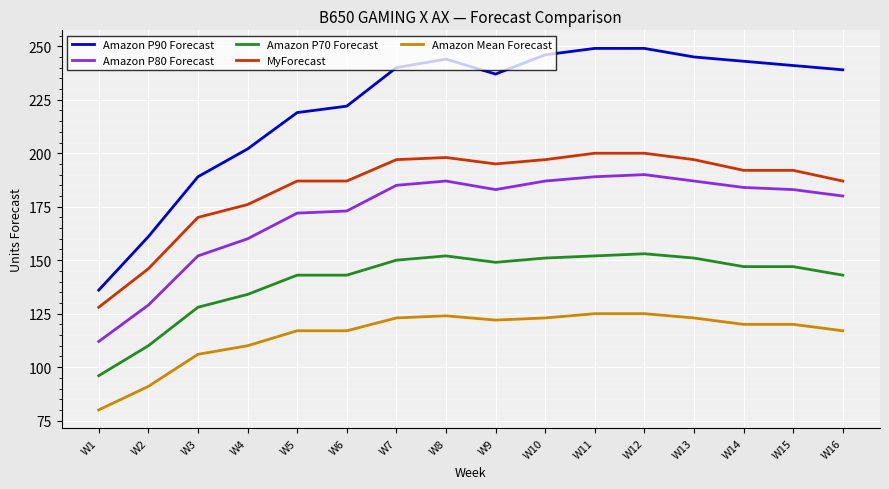

True or false: Amazon P70 Forecast and Amazon P80 Forecast intersect in this chart.

False